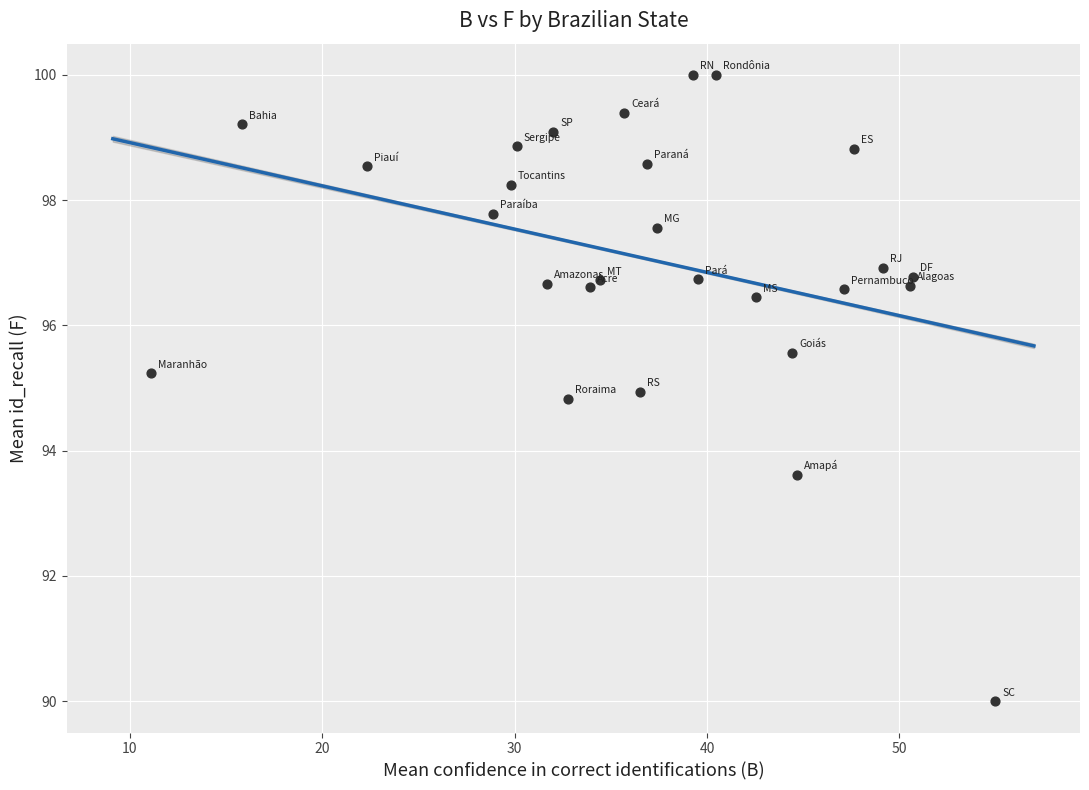

What is the range of X values (max minus min)?

43.9